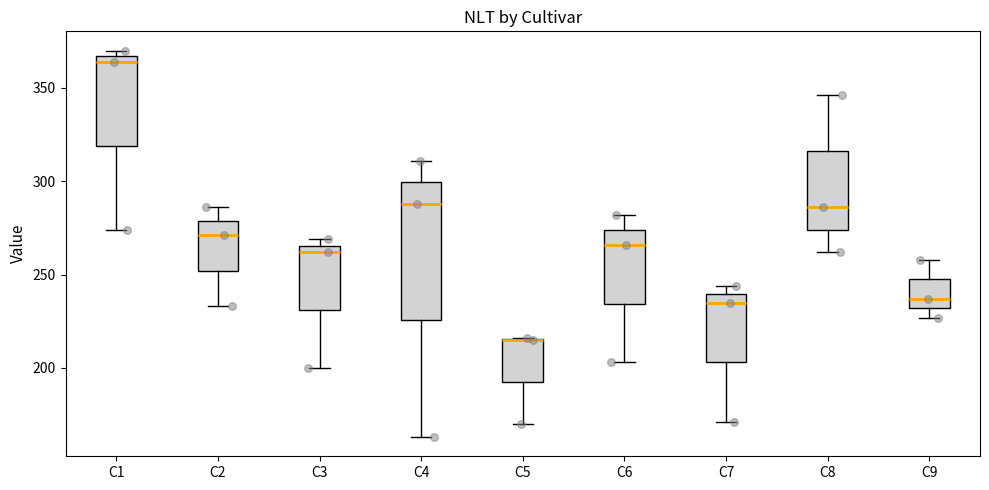

Reading left to right, read every box against the y-axis: the position of its median line, the range the box covers, and the ends of its whiskers. The values are not printed on the chart, so give them approximately, as read against the axis.

C1: median 365 (just below the box's upper edge), box 320 to 365, whiskers 275 to 370
C2: median 270, box 250 to 280, whiskers 235 to 285
C3: median 260, box 230 to 265, whiskers 200 to 270
C4: median 290, box 225 to 300, whiskers 165 to 310
C5: median 215 (drawn on the box's upper edge), box 195 to 215, whiskers 170 to 215
C6: median 265, box 235 to 275, whiskers 205 to 280
C7: median 235, box 205 to 240, whiskers 170 to 245
C8: median 285, box 275 to 315, whiskers 260 to 345
C9: median 235, box 230 to 250, whiskers 225 to 260